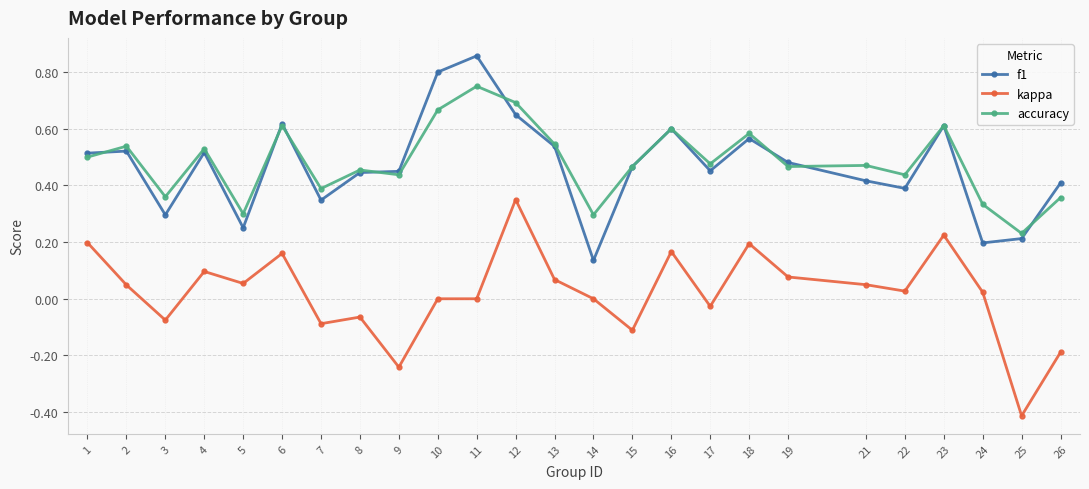

Where is the first local minimum for accuracy?

3